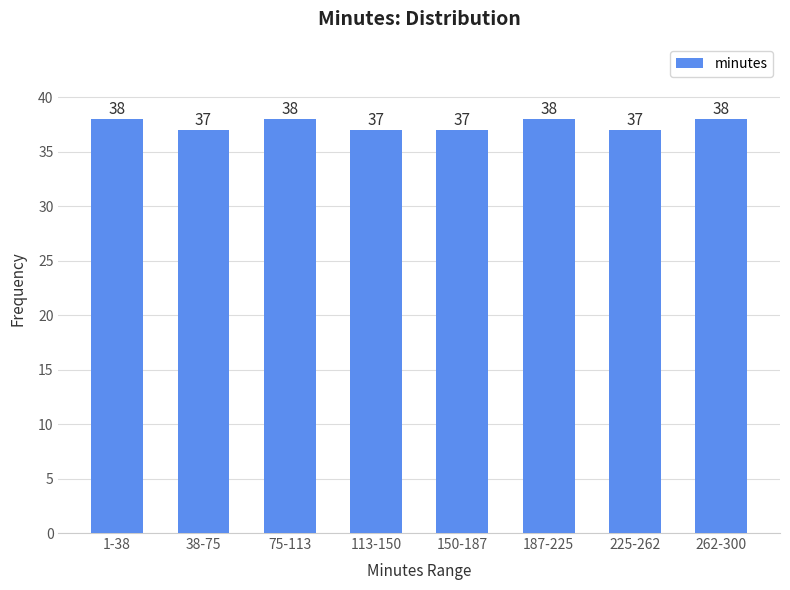

Reading left to right, transcribe all the data shown in this chart.

1-38=38	38-75=37	75-113=38	113-150=37	150-187=37	187-225=38	225-262=37	262-300=38